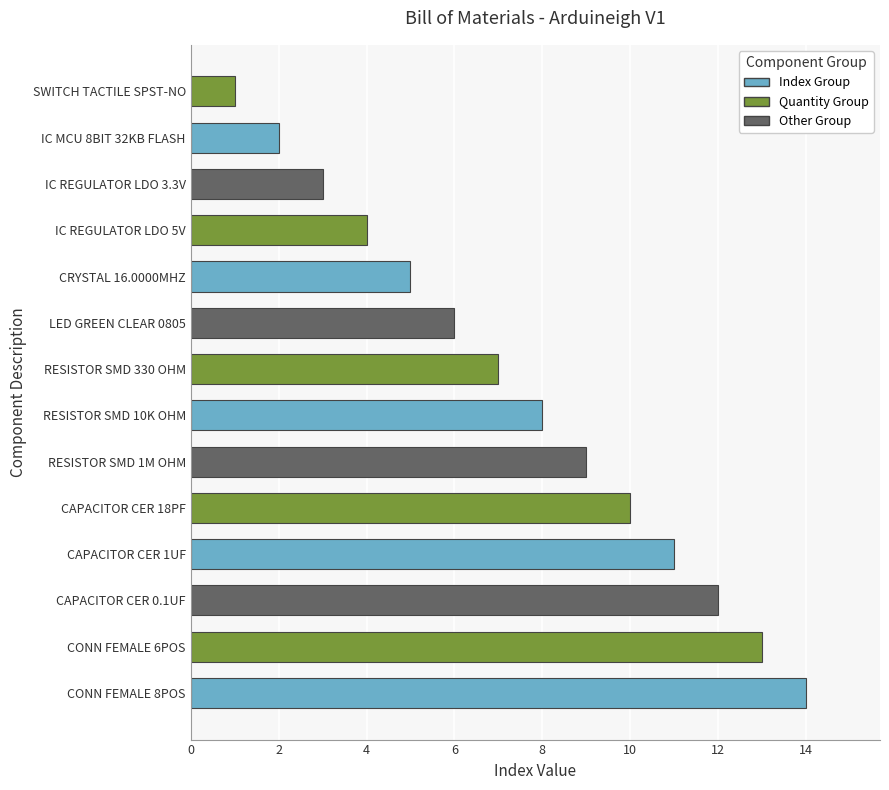

How many data points does each series have?

14